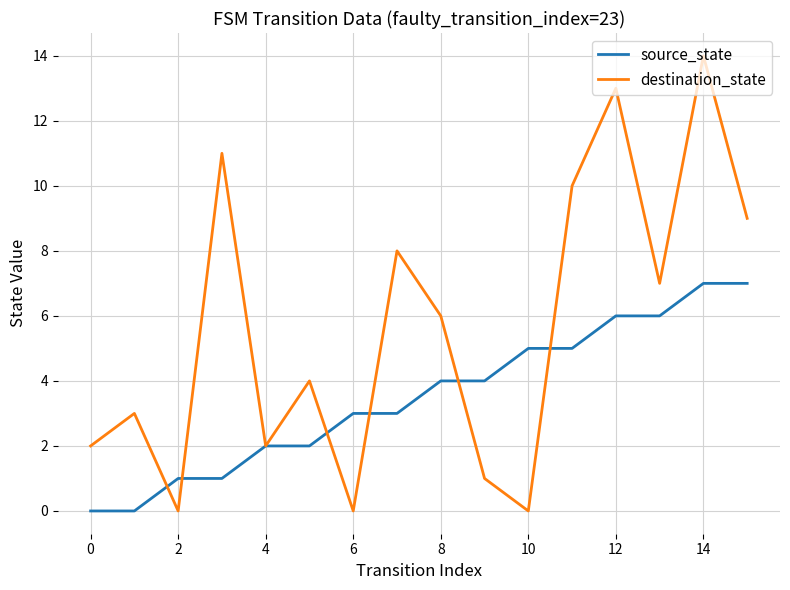

Which series has the largest total across all categories?

destination_state